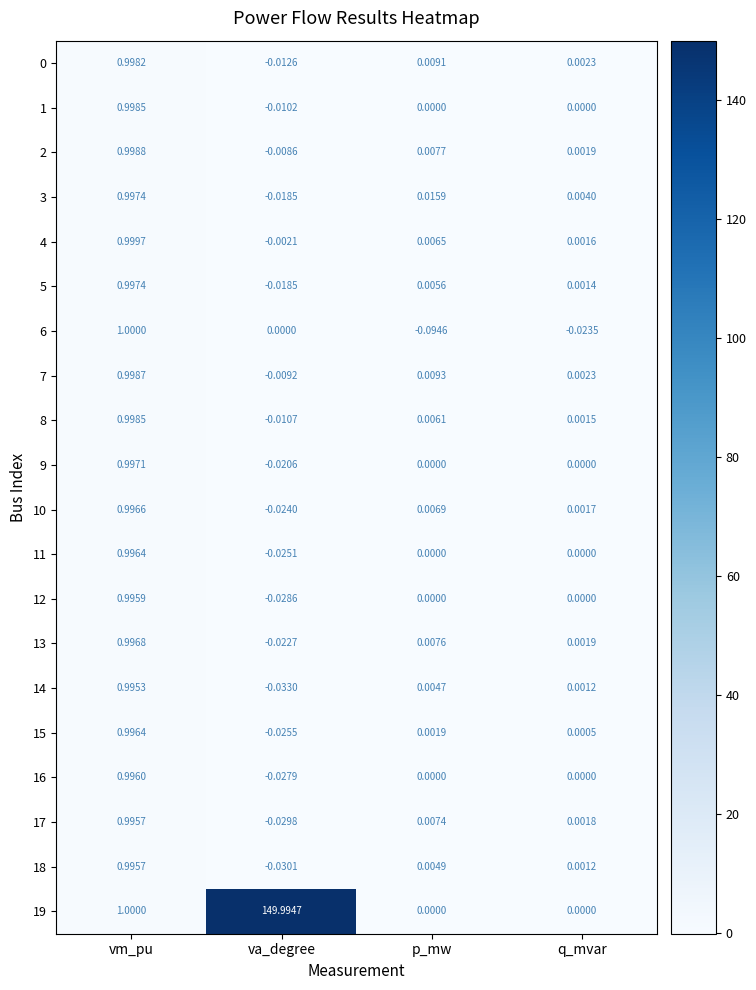

List the labels in order of 14 value, largest first.

vm_pu, p_mw, q_mvar, va_degree